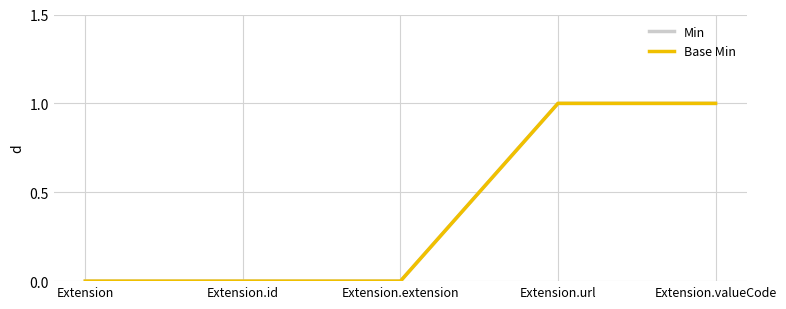

Between Extension.url and Extension.id, which is larger?

Extension.url